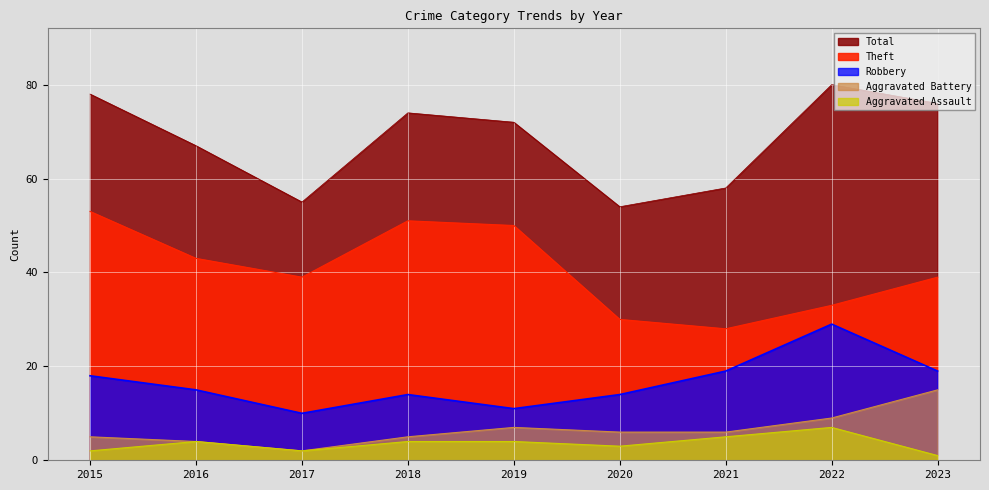

At which category does Theft reach its first local peak?

2018